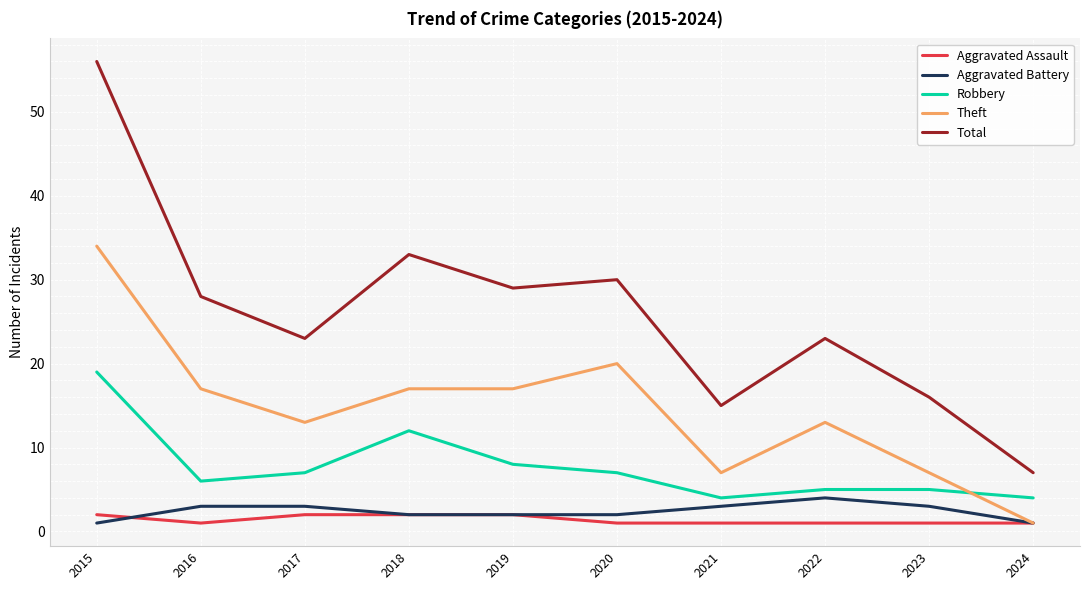

What is the greatest value displayed?

56